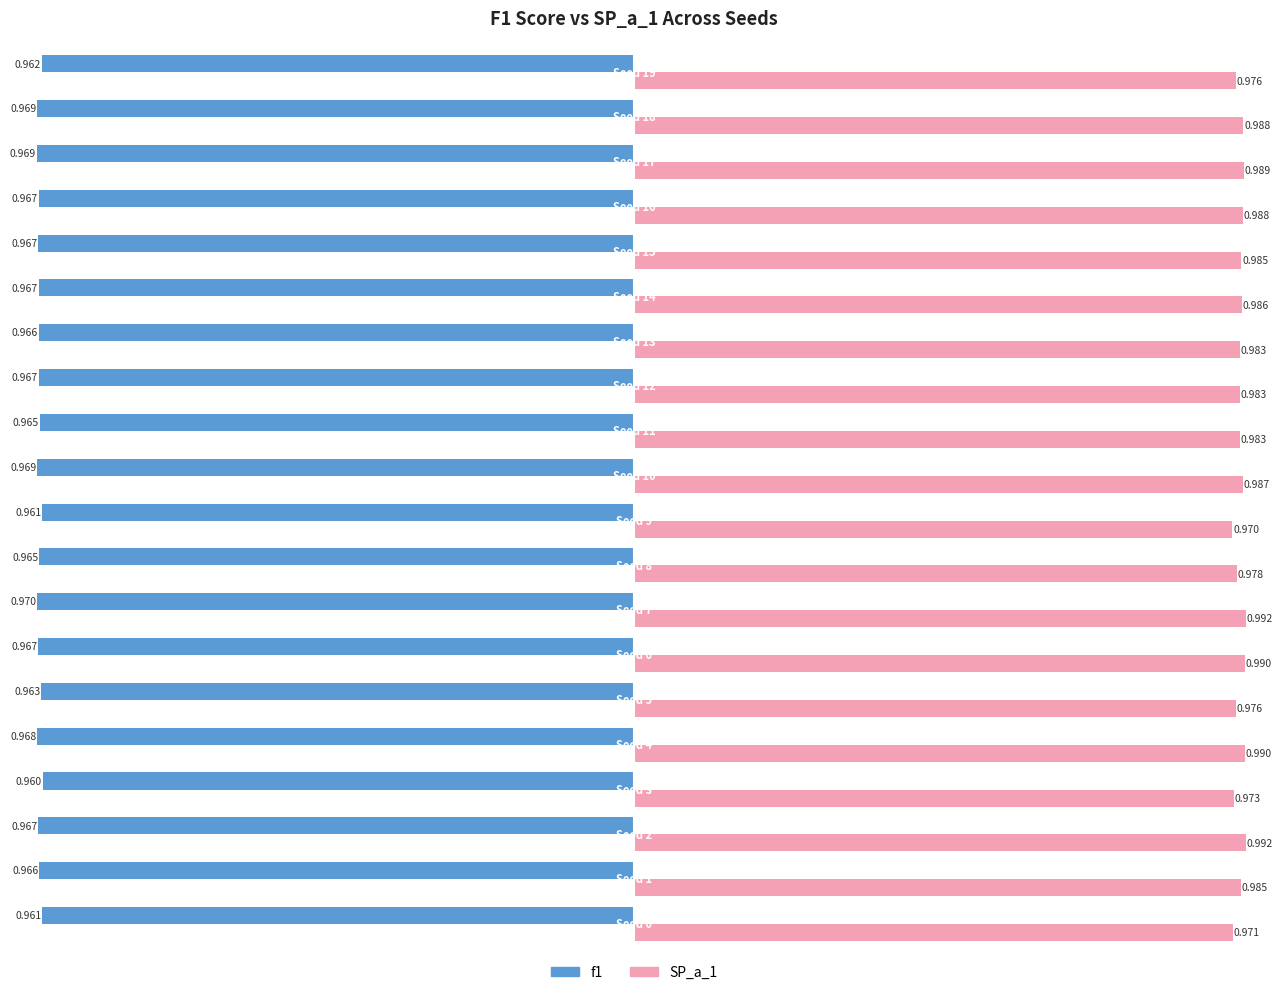

What is the highest value of the f1 series?

-1.0